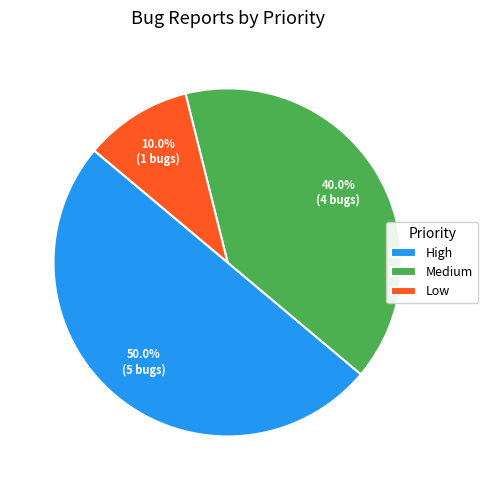

Between High and Medium, which is larger?

High